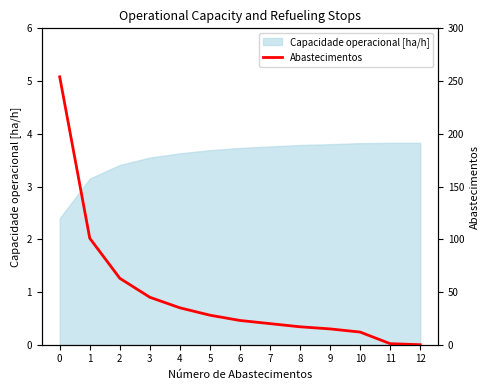

The chart shows a value of 33 at 1. True or false?

False